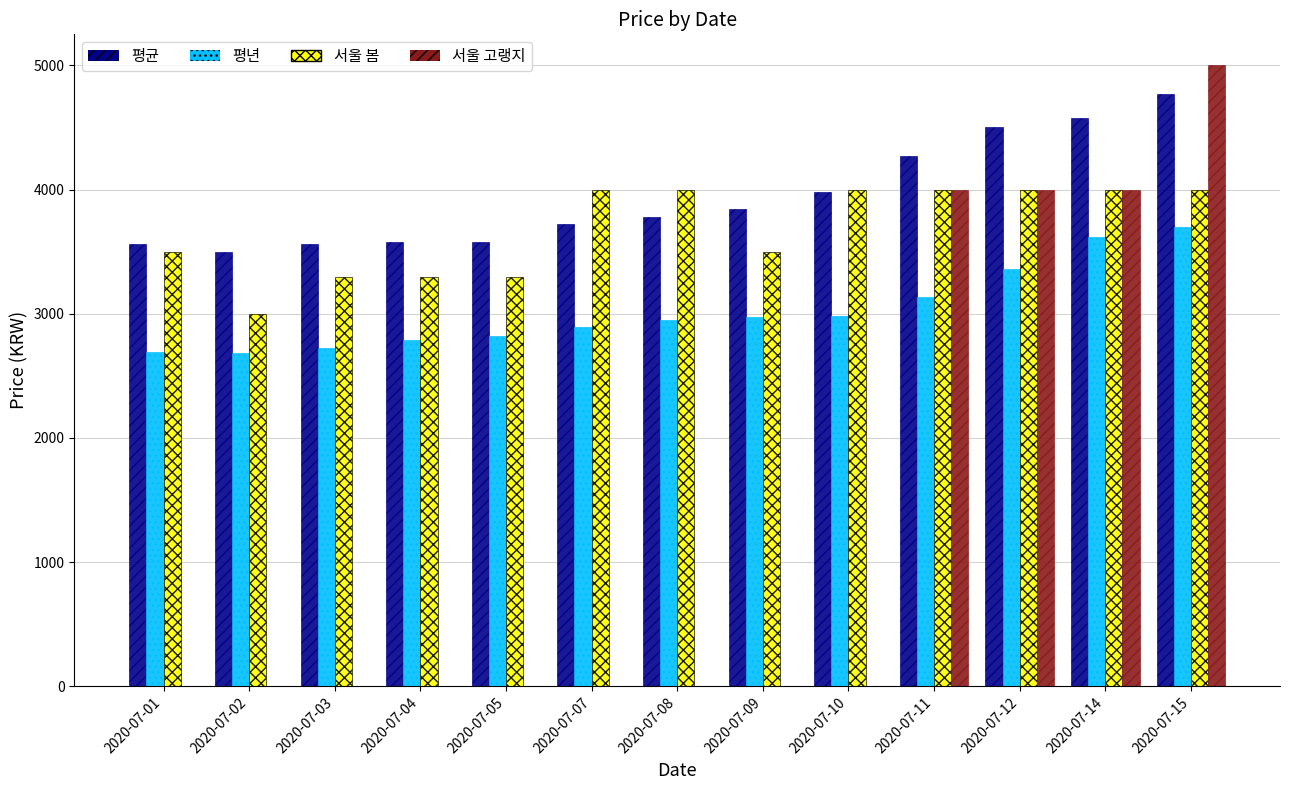

What value does the 서울 봄 series have at 2020-07-03?

3300